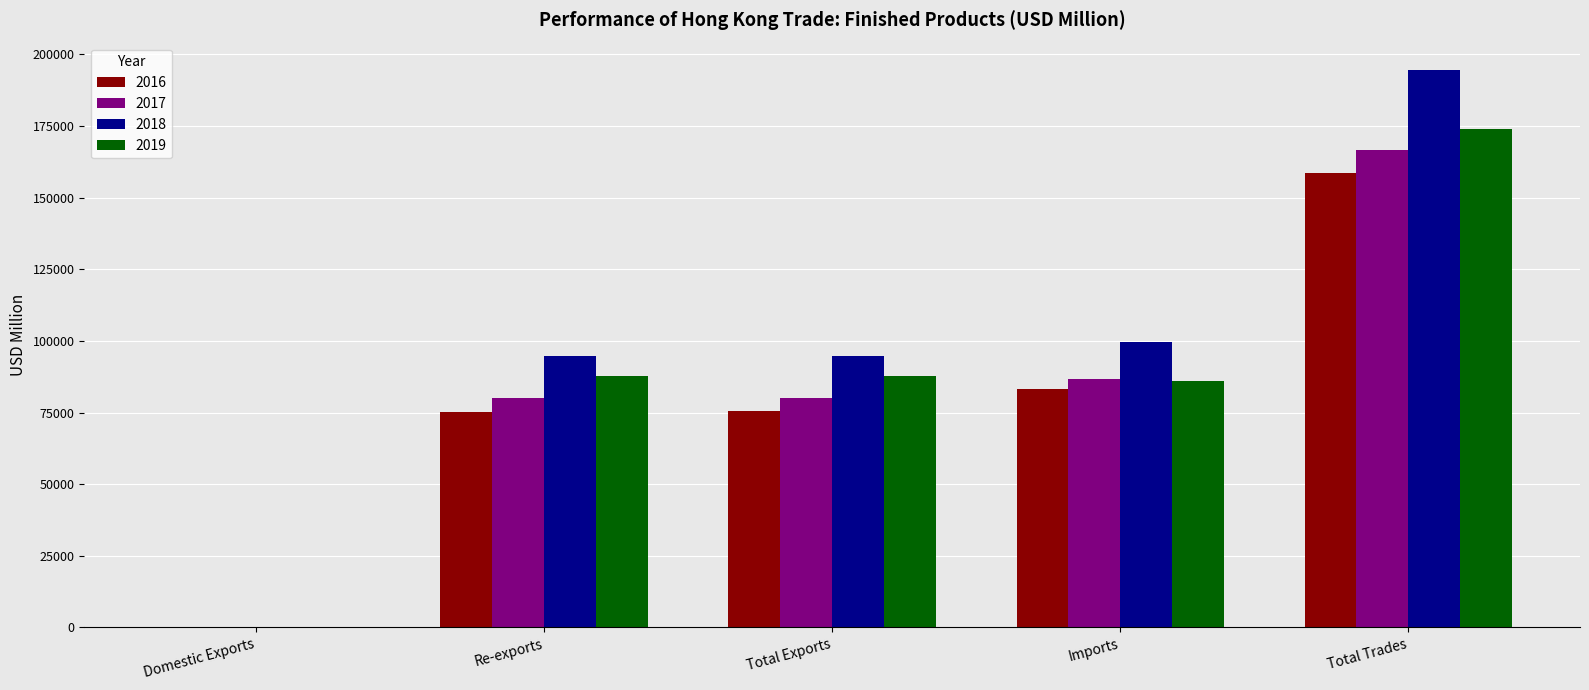

What is the sum of the 2019 values at Re-exports and Total Exports?

175485.0